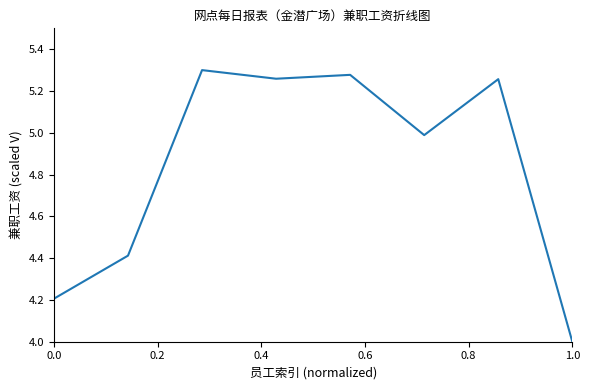

What is the difference between the maximum and minimum values?

1.3